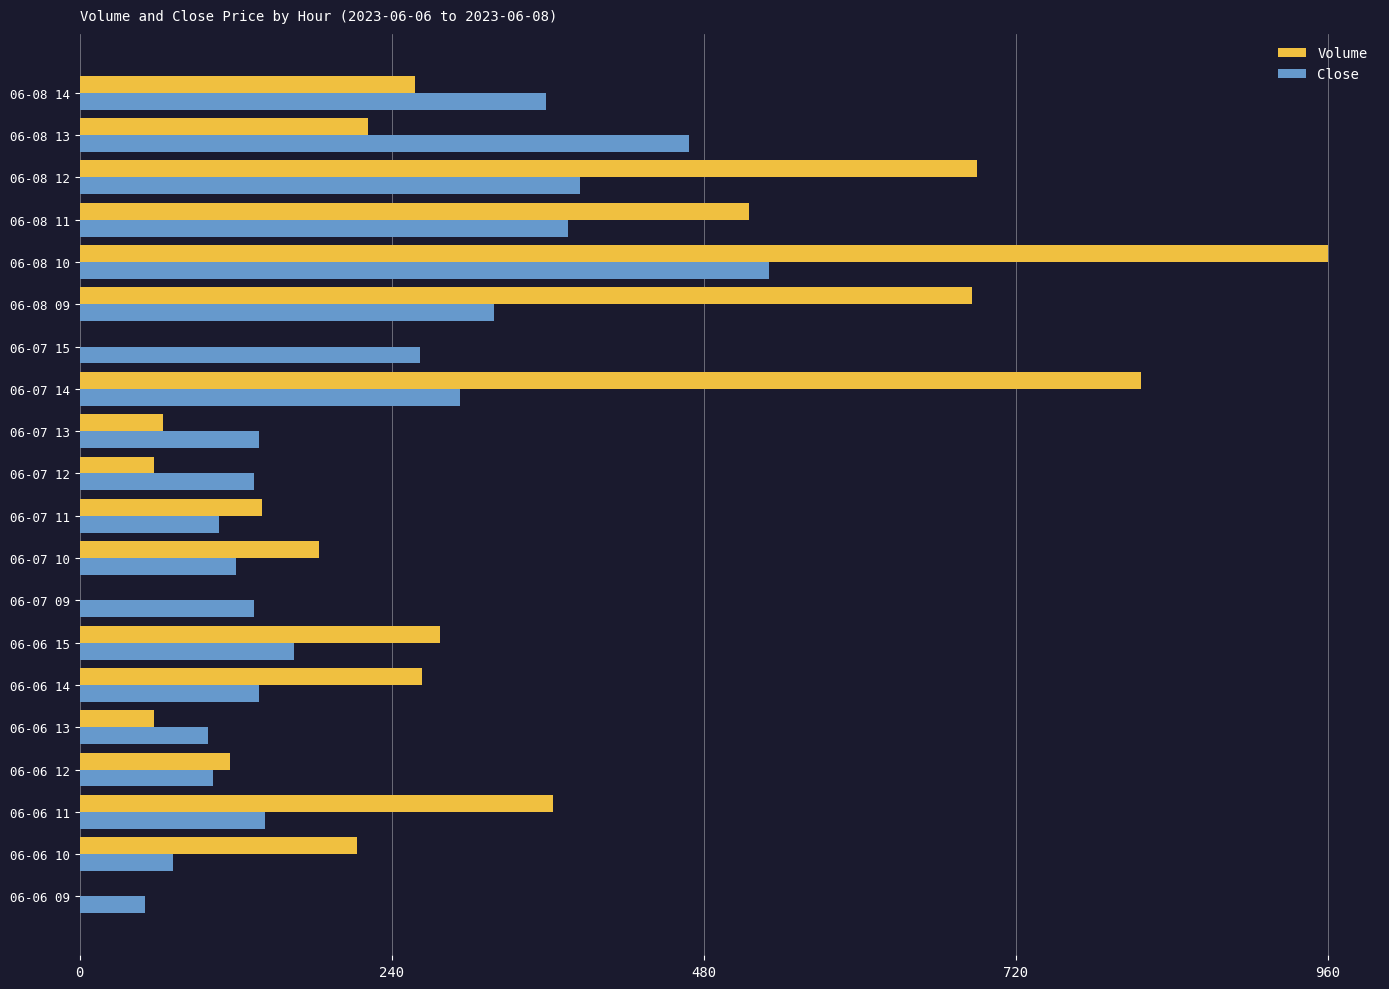

The value of Close at 06-06 14 is 138.1. True or false?

True